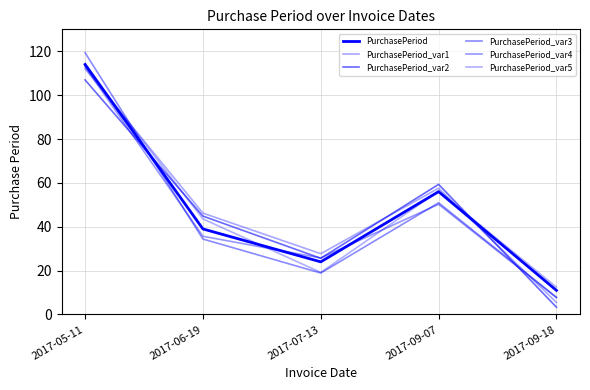

How many lines are shown in the chart?

6